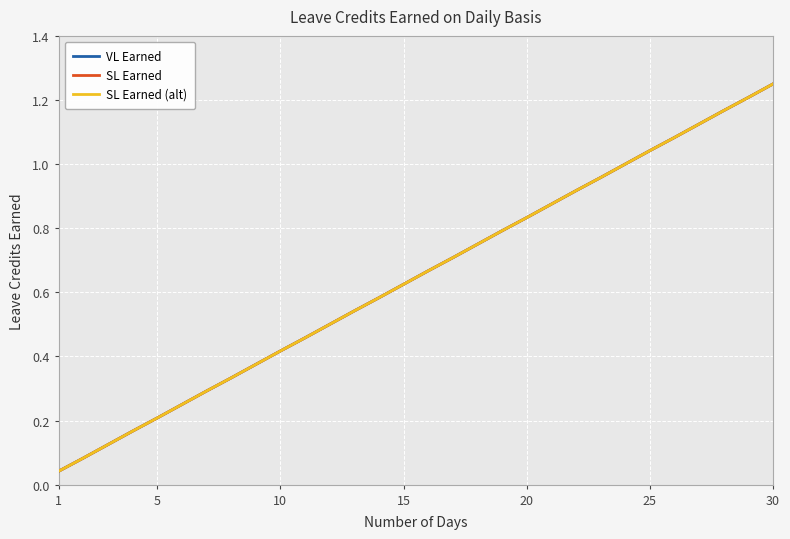

Does the chart display data point markers on the line(s)?

No